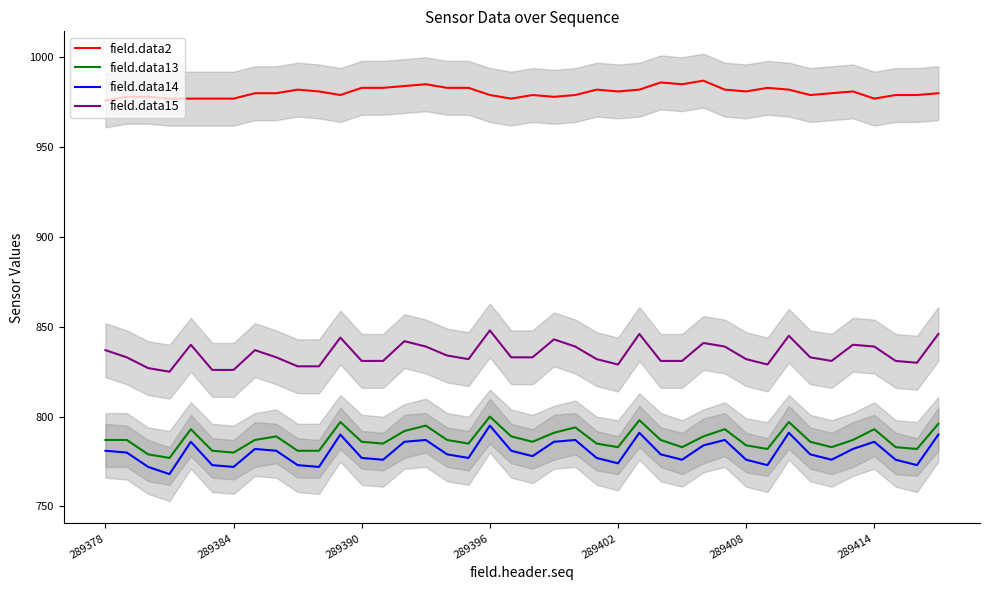

What is the sum of all field.data13 values?

31500